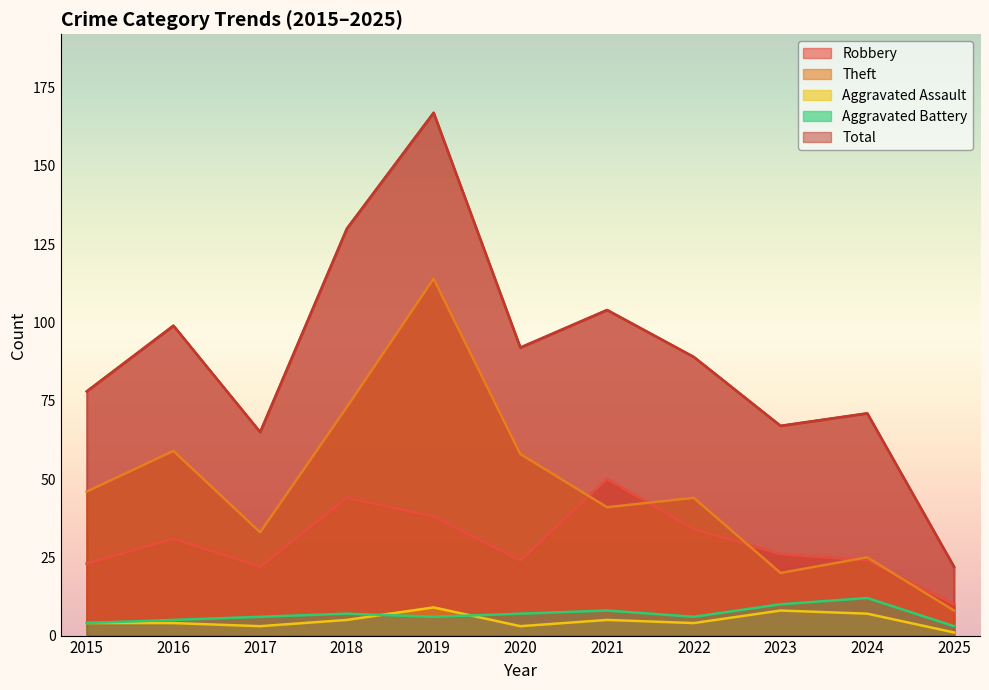

True or false: Robbery has a value of 15 at 2020.

False